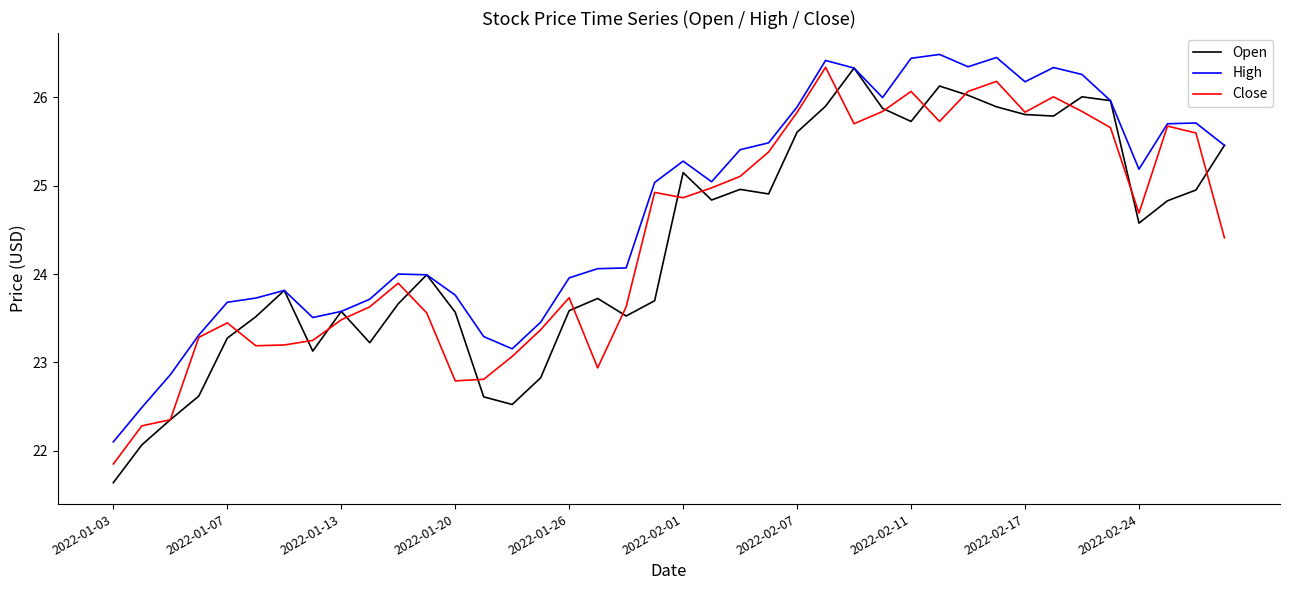

In Close, how many points are lower than both neighbors (excluding endpoints)?

8